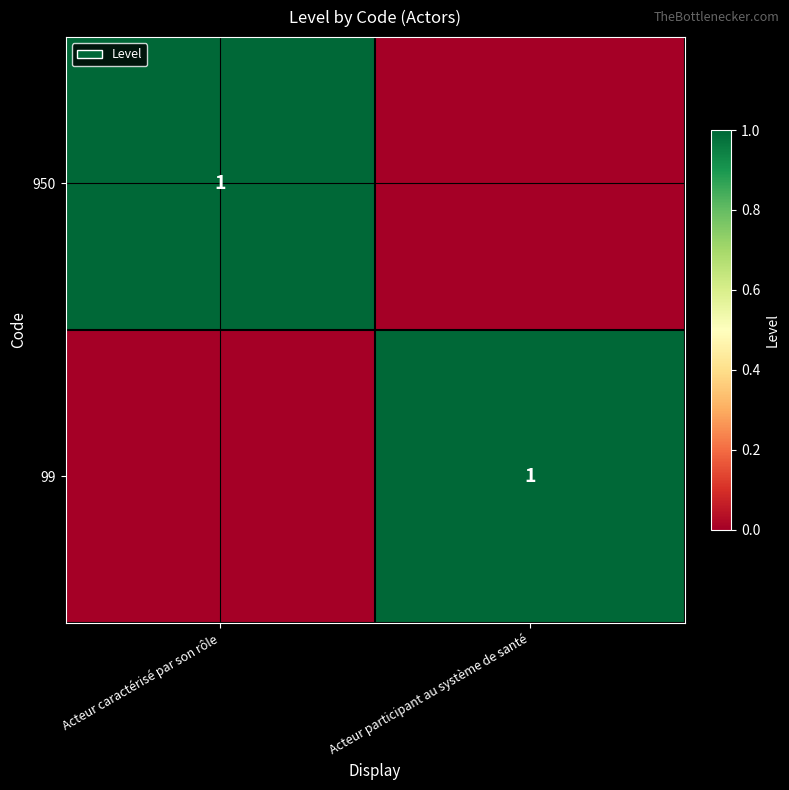

The 950 series shows 0 at Acteur caractérisé par son rôle. True or false?

False